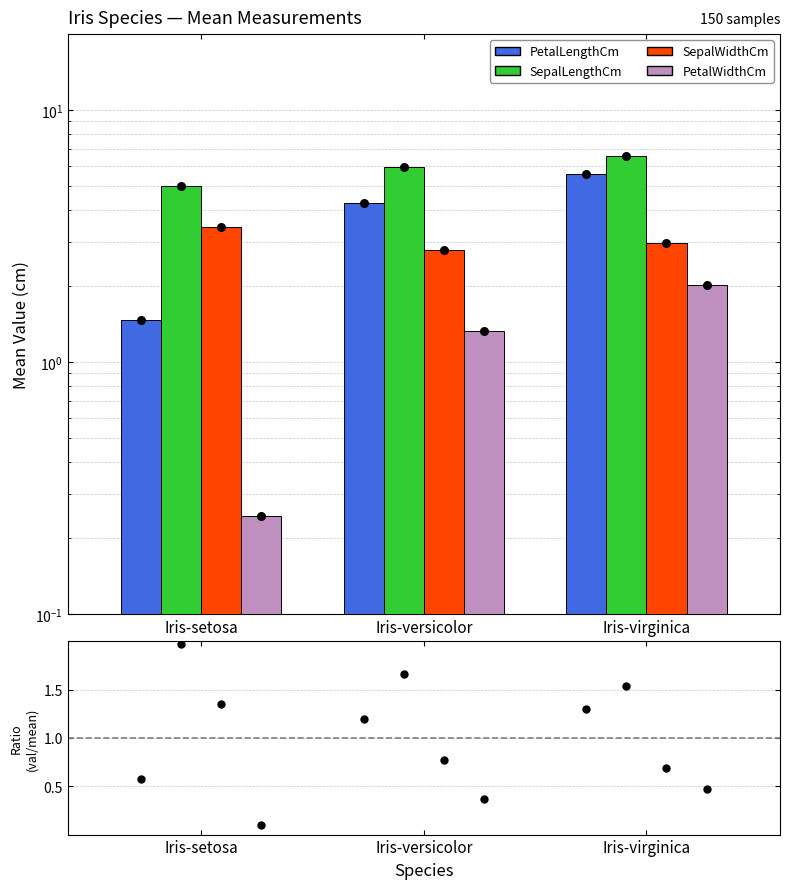

Which series has the largest total across all categories?

SepalLengthCm